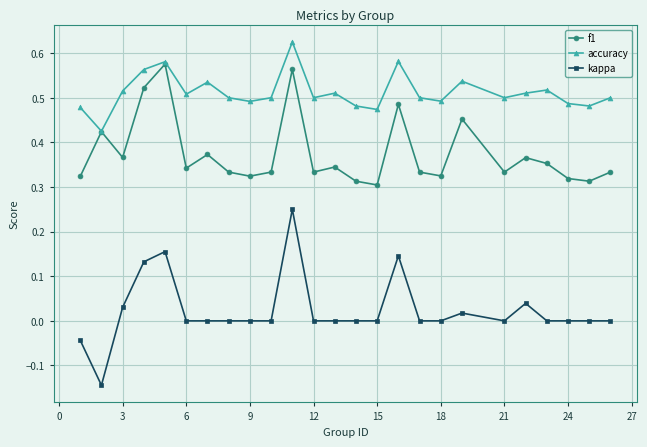

How many f1 values are between 0 and 1?

25